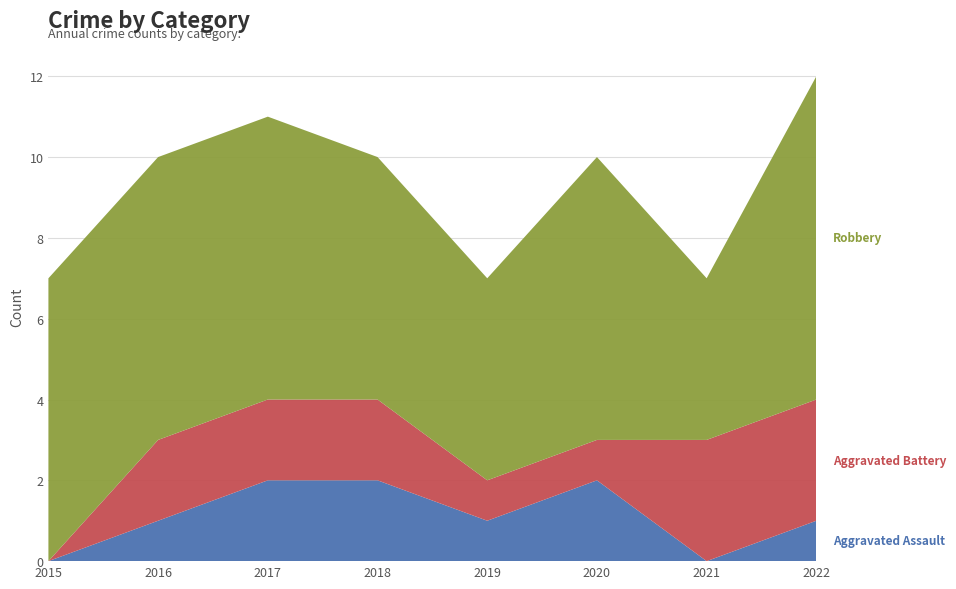

Reading left to right, what are all the values shown in this chart?

Aggravated Assault: 2015=0	2016=1	2017=2	2018=2	2019=1	2020=2	2021=0	2022=1
Aggravated Battery: 2015=0	2016=2	2017=2	2018=2	2019=1	2020=1	2021=3	2022=3
Robbery: 2015=7	2016=7	2017=7	2018=6	2019=5	2020=7	2021=4	2022=8